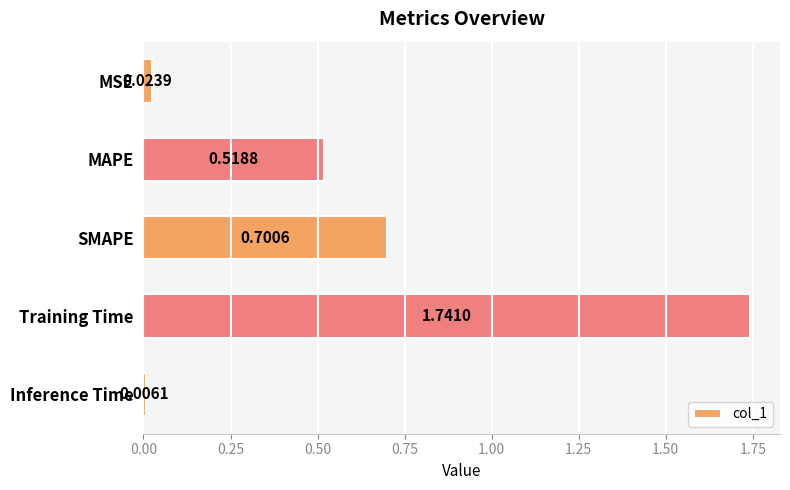

What is the change in value from Training Time to Inference Time?

-1.7